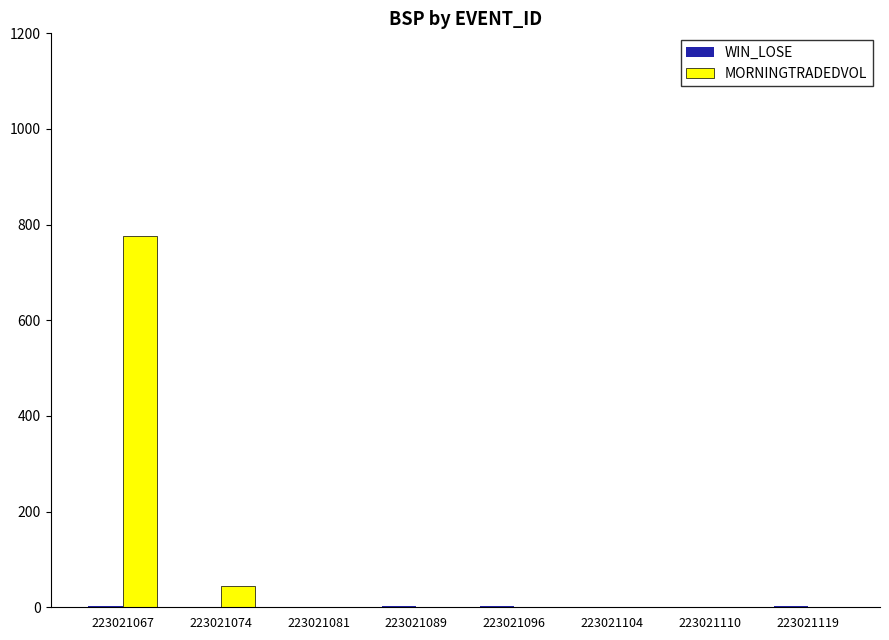

Where is MORNINGTRADEDVOL nearest to the value 387?

223021074